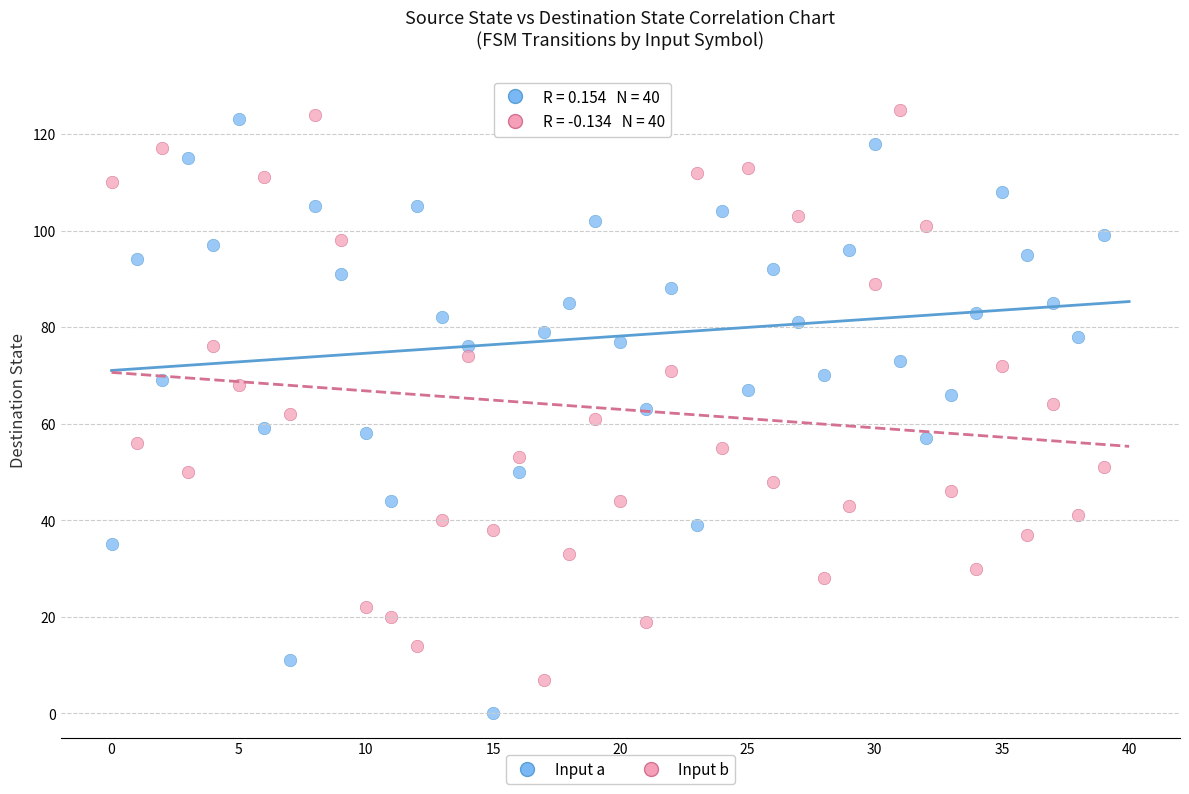

Across all data points, what is the range of Y values (max minus min)?

125